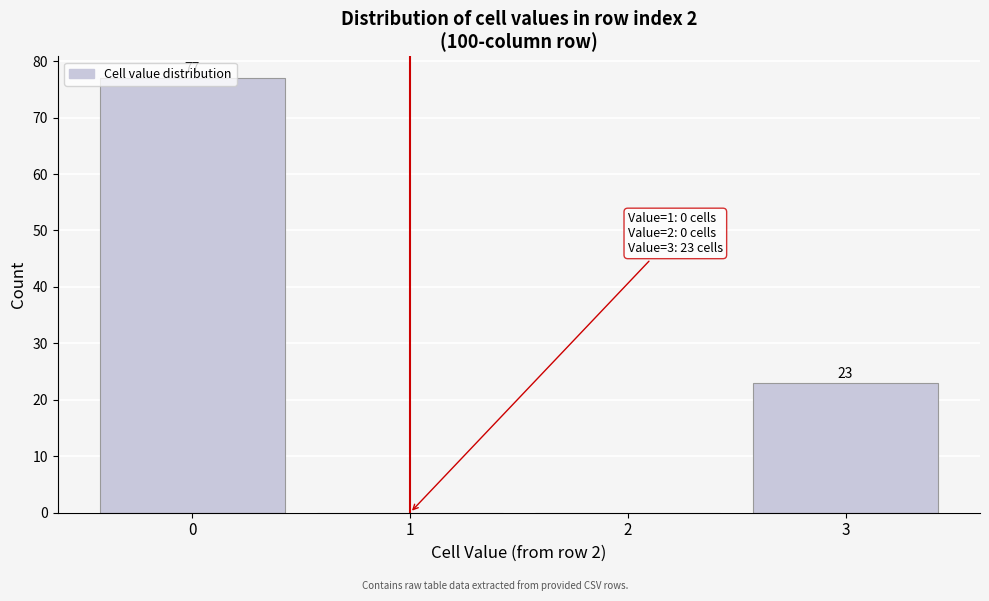

What is the change in value from 2 to 3?

+23